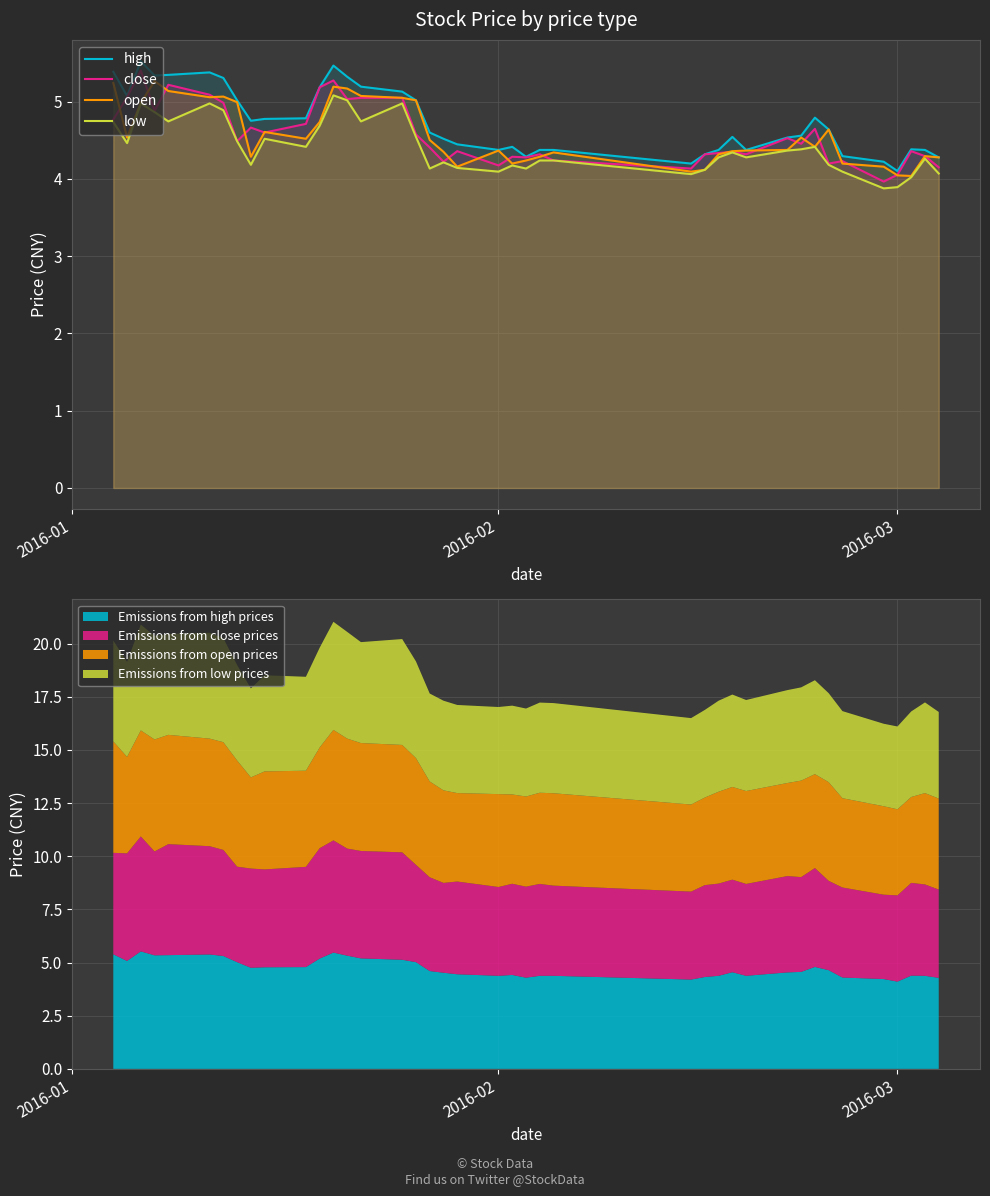

True or false: open and low cross at least once.

False